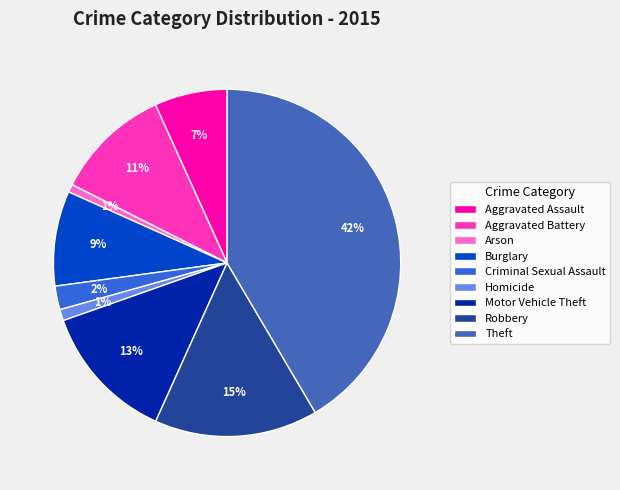

Rank the categories by value from lowest to highest.

Arson, Homicide, Criminal Sexual Assault, Aggravated Assault, Burglary, Aggravated Battery, Motor Vehicle Theft, Robbery, Theft